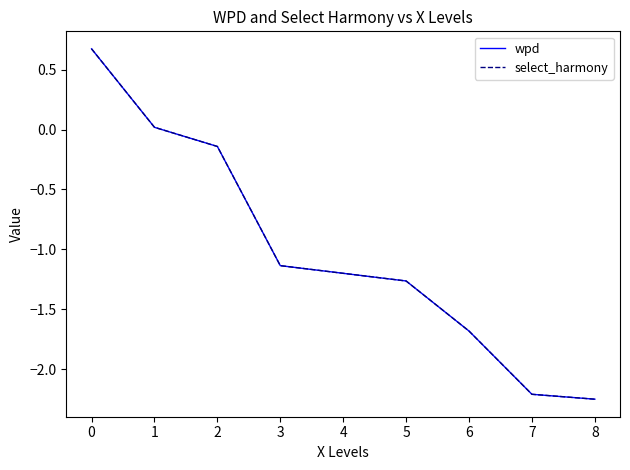

True or false: select_harmony and wpd cross at least once.

False